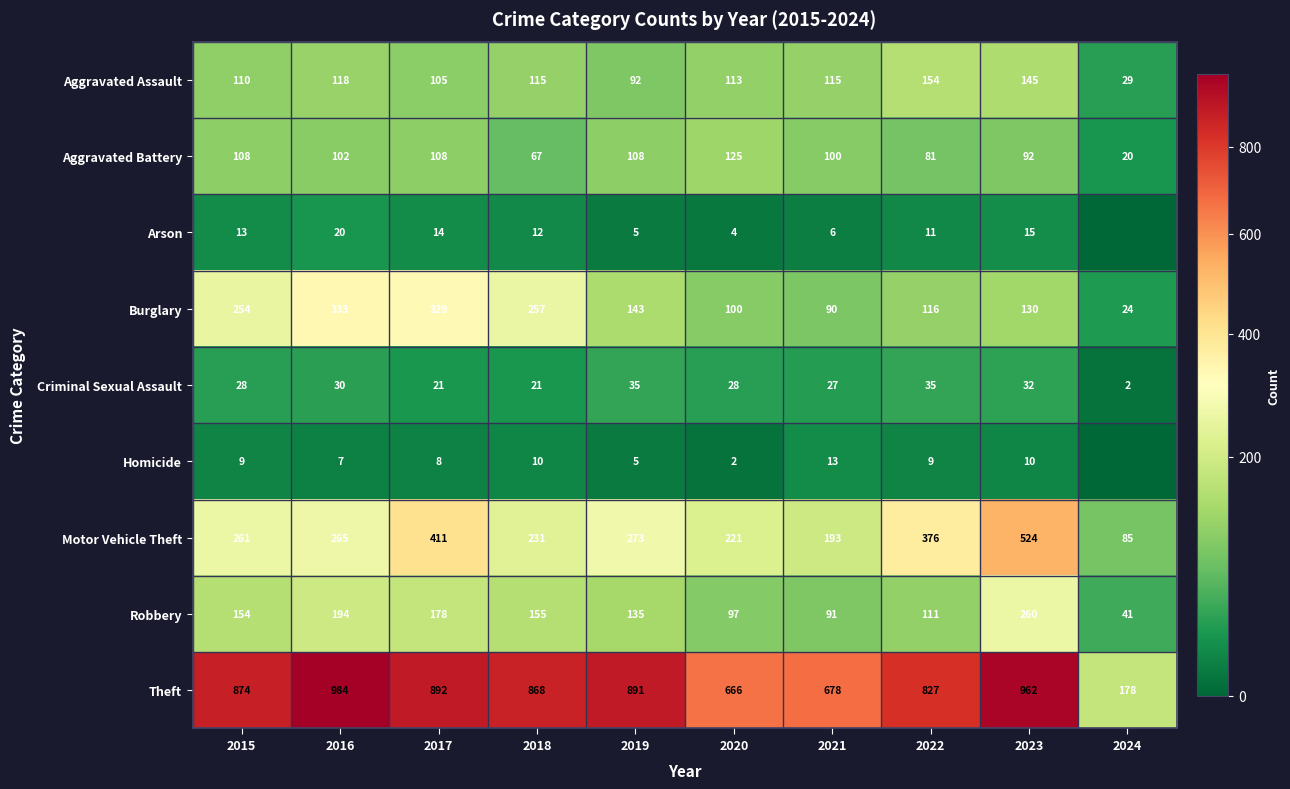

How many series are shown in this chart?

9